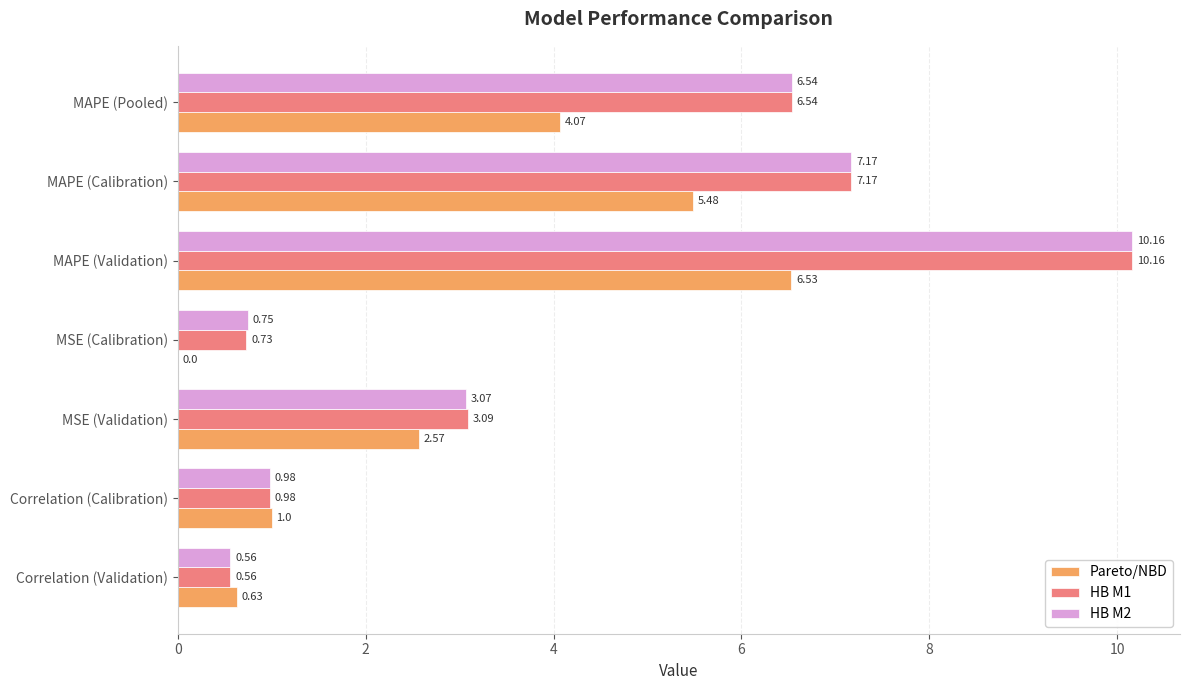

Between MSE (Validation) and MAPE (Calibration), which series saw the biggest shift?

HB M2